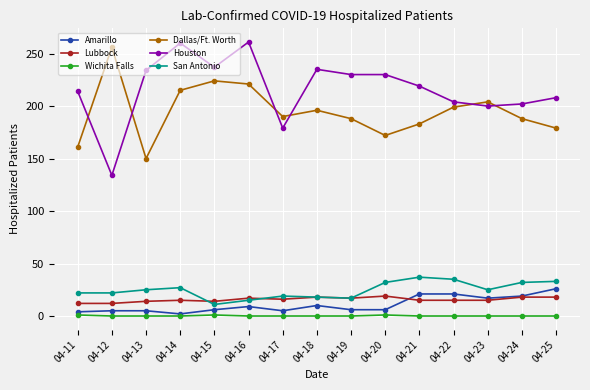

What is the maximum value for Lubbock?

19